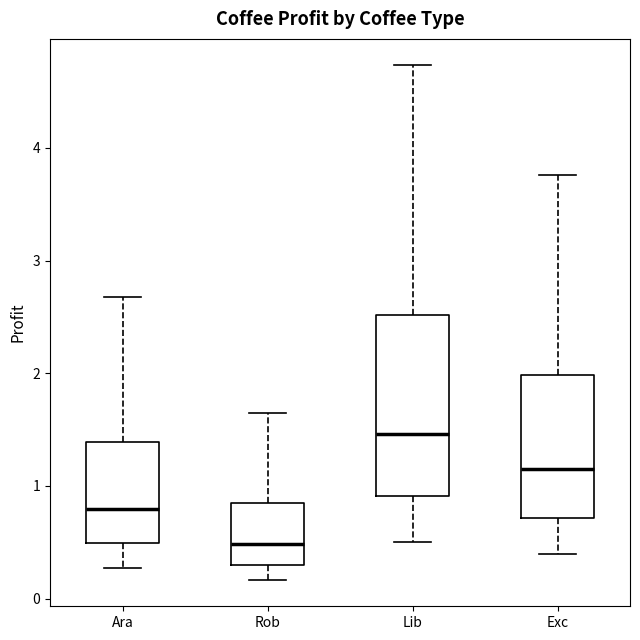

Which box's median line is the lowest?

Rob